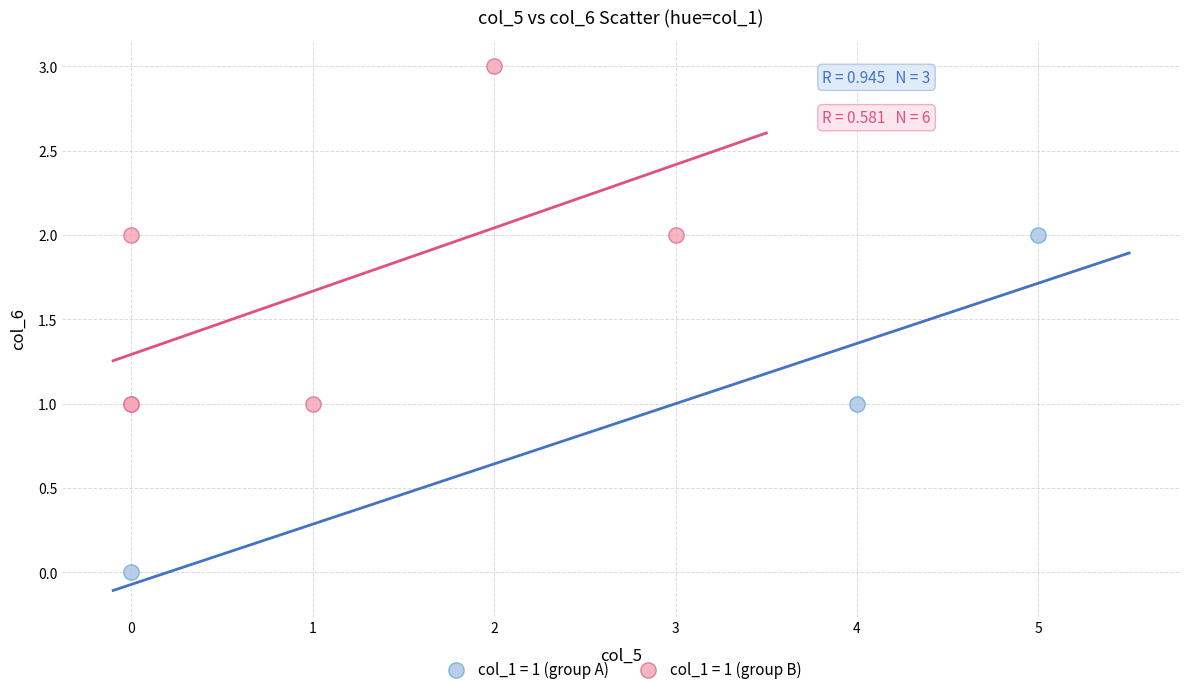

Which series contains the lowest Y value?

col_1 = 1 (group A)